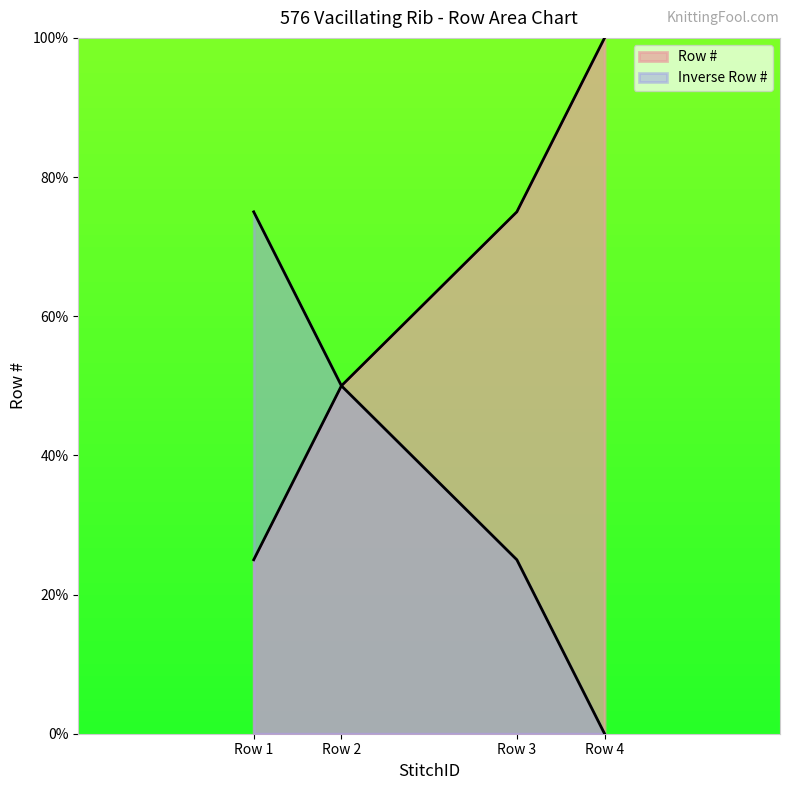

The value at Row 1 is 5. True or false?

False